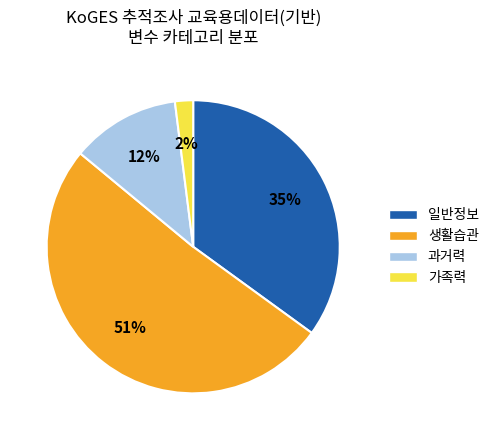

Is there any slice that represents more than half of the pie?

Yes